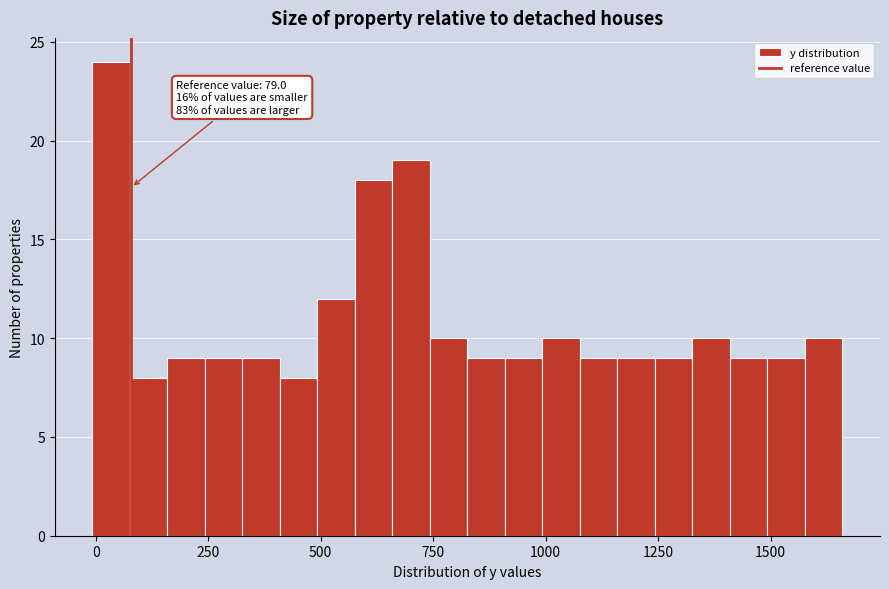

Read against the x-axis, roughly where is the centre of the tallest bar?

50